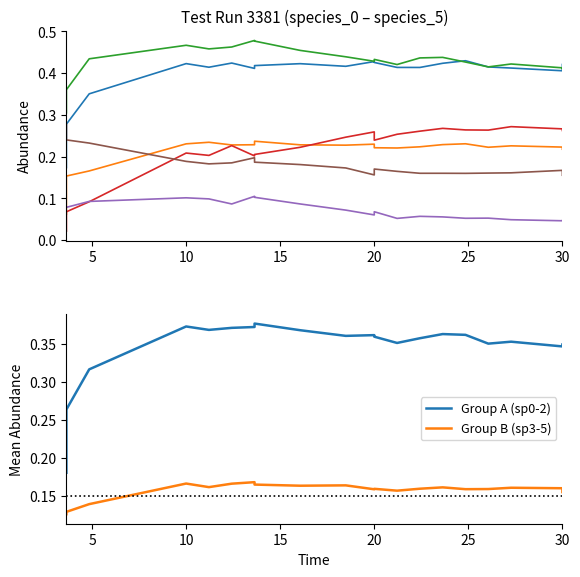

True or false: species_4 and species_0 intersect in this chart.

False